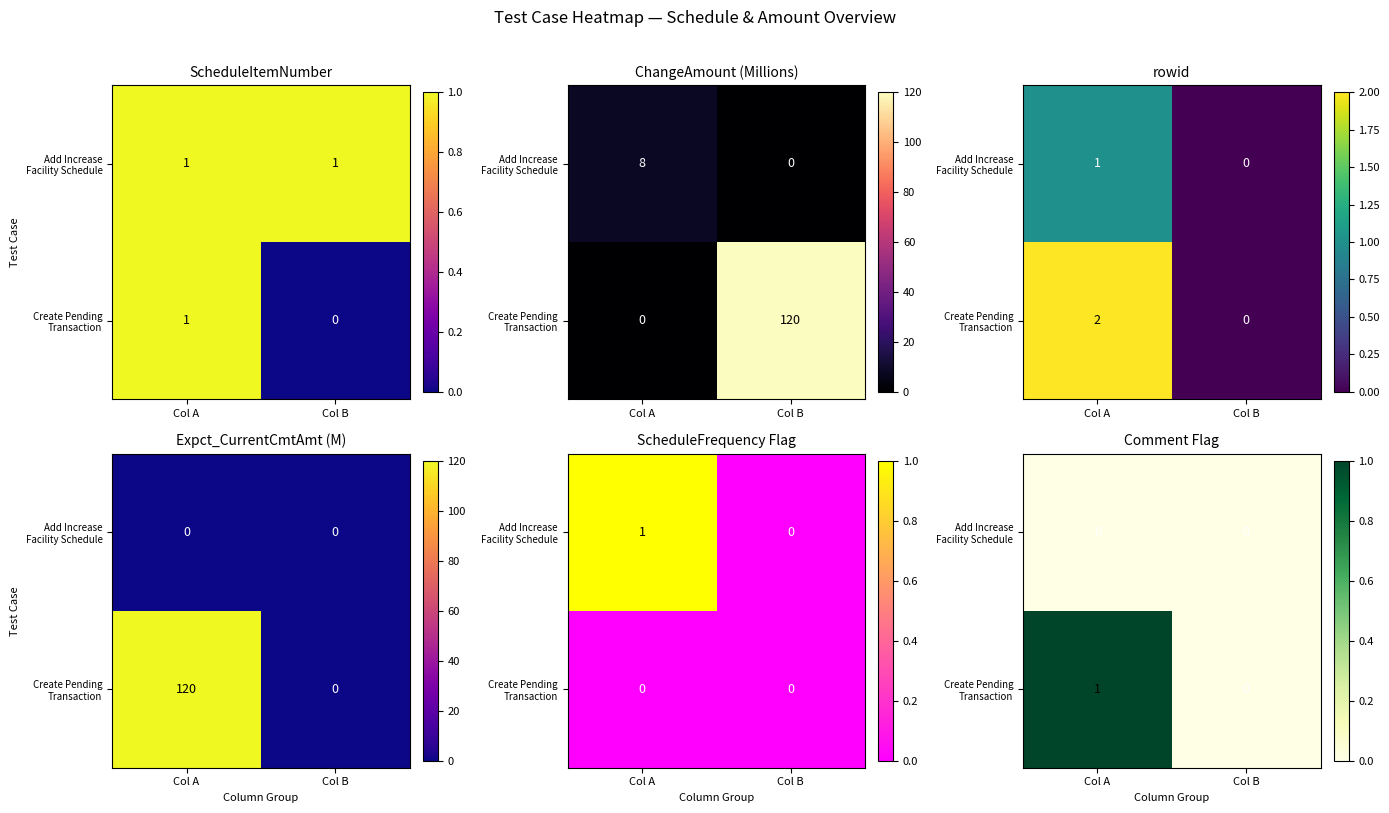

Between Col A and Col B, which series saw the biggest shift?

Create Pending Transaction